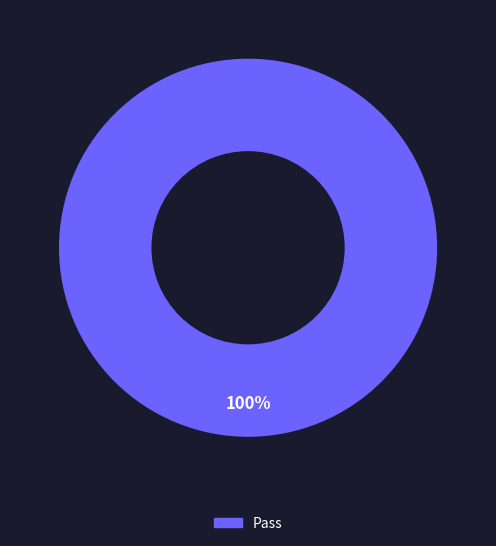

Is there a majority slice in this chart?

Yes